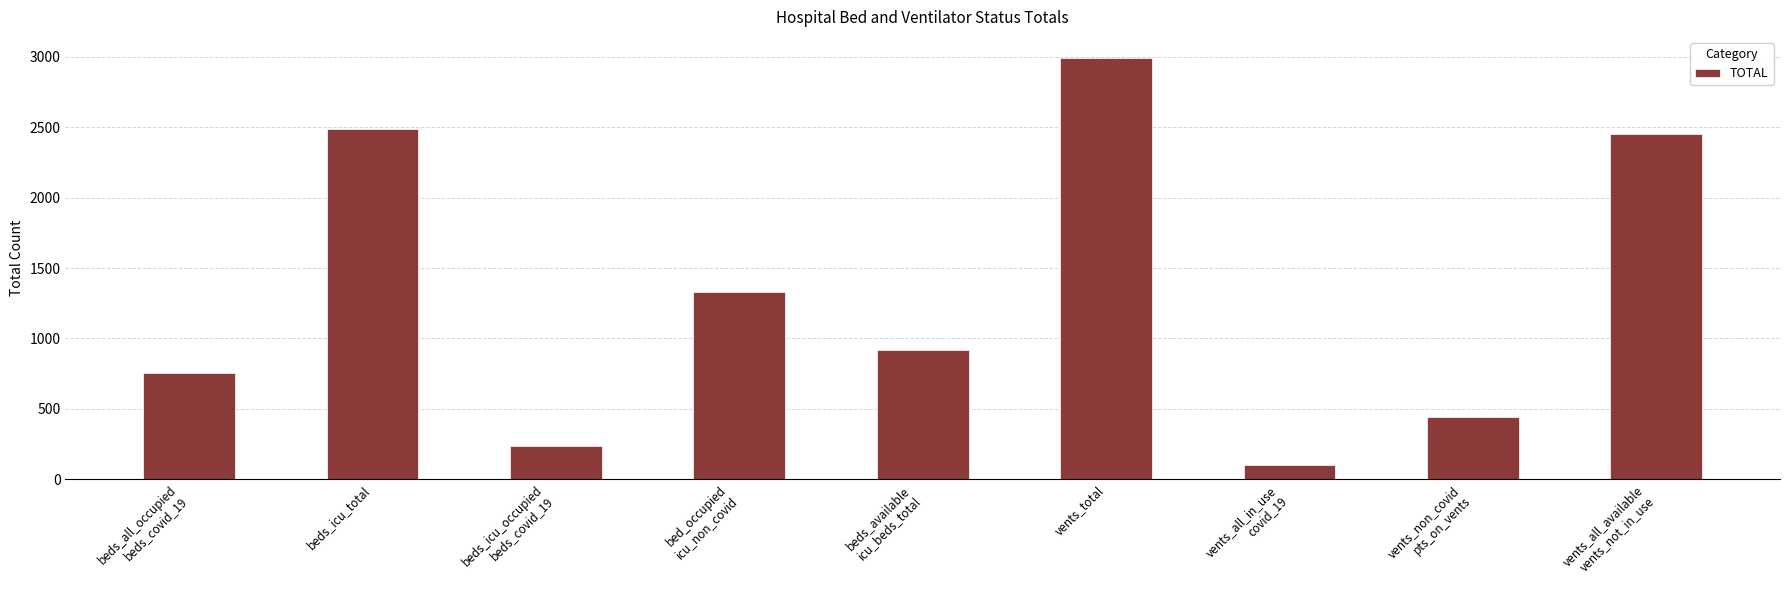

What is the difference between the second highest and second lowest values?

2252